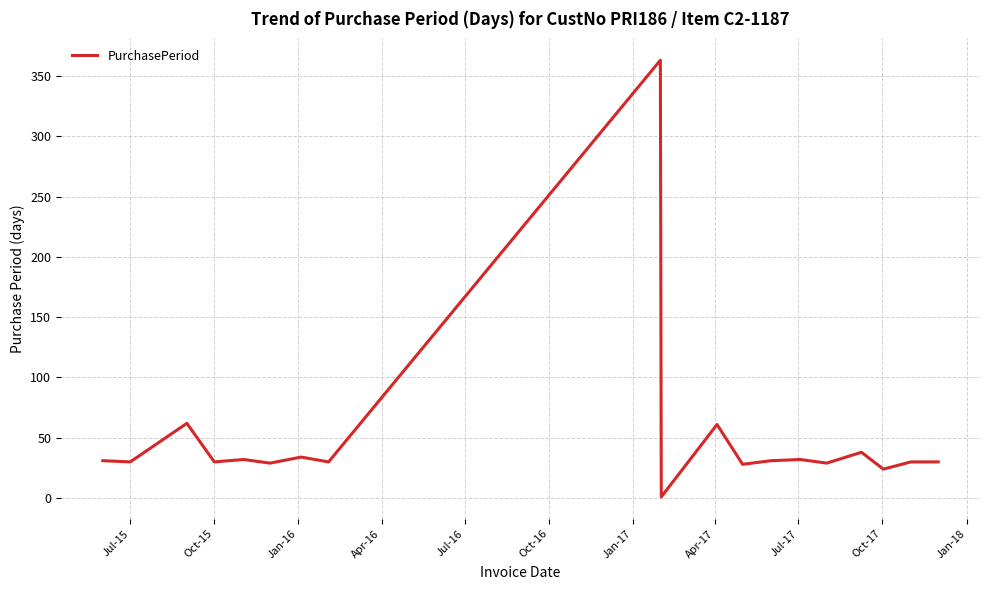

What is the average value?

50